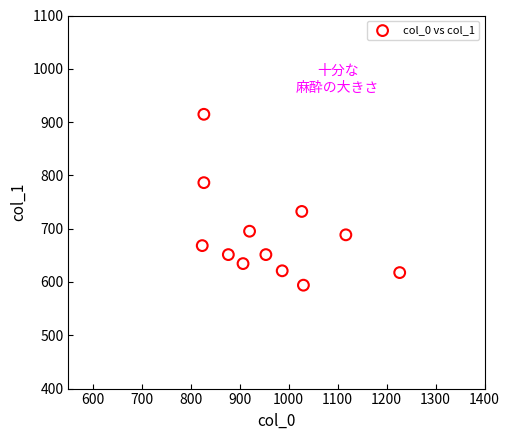

What Y value in the scatter plot is closest to 754?

732.4